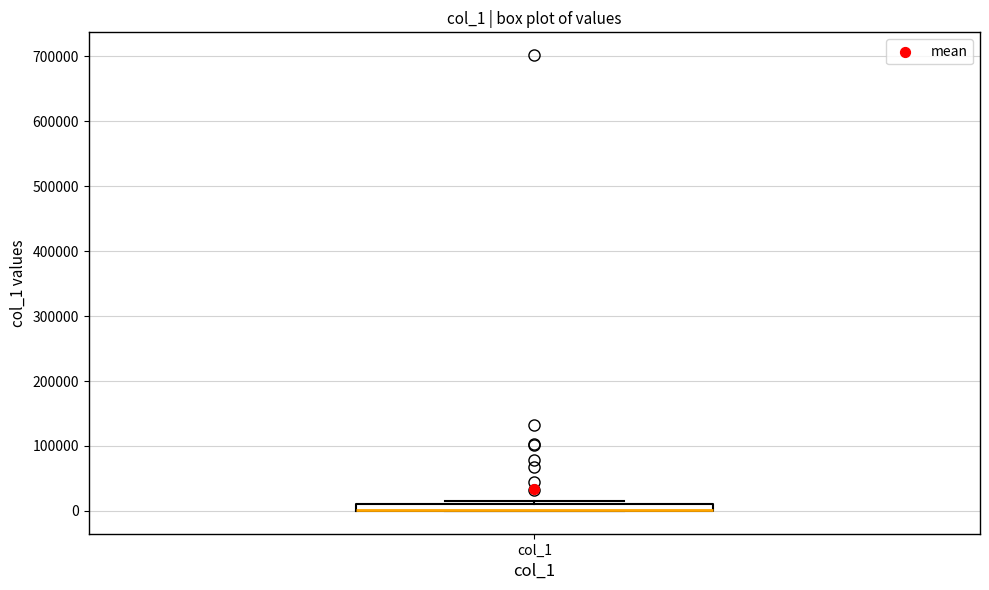

Where is the upper edge of the box for col_1 on the y-axis? The values are not printed on the chart, so give them approximately, as read against the axis.

10000